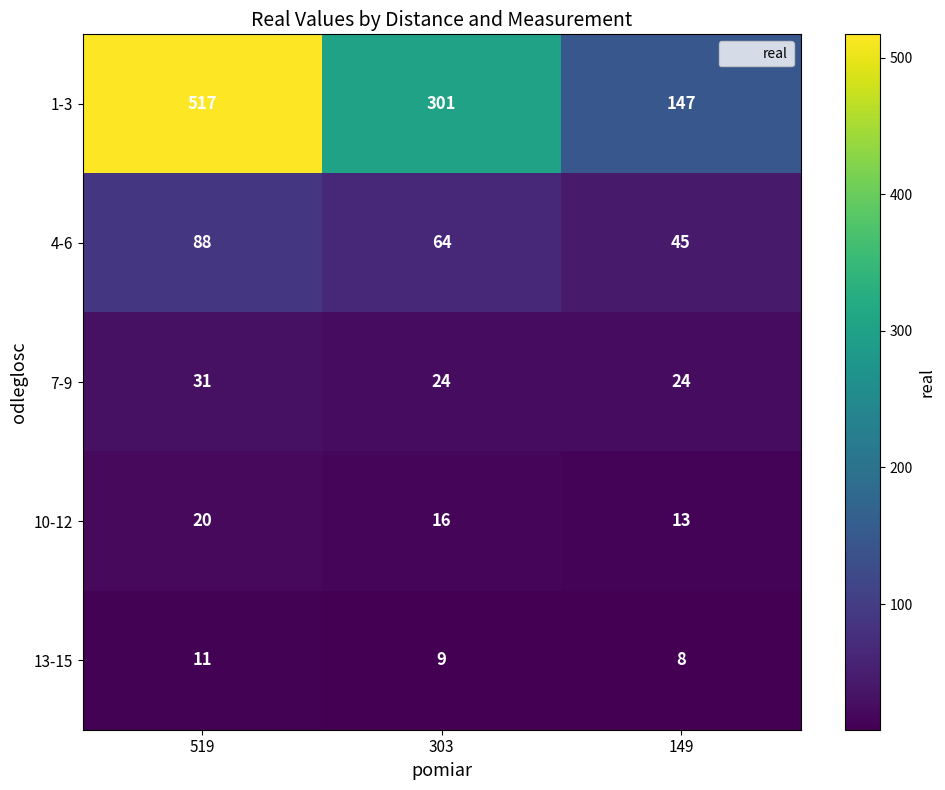

What is the sum of all 10-12 values?

49